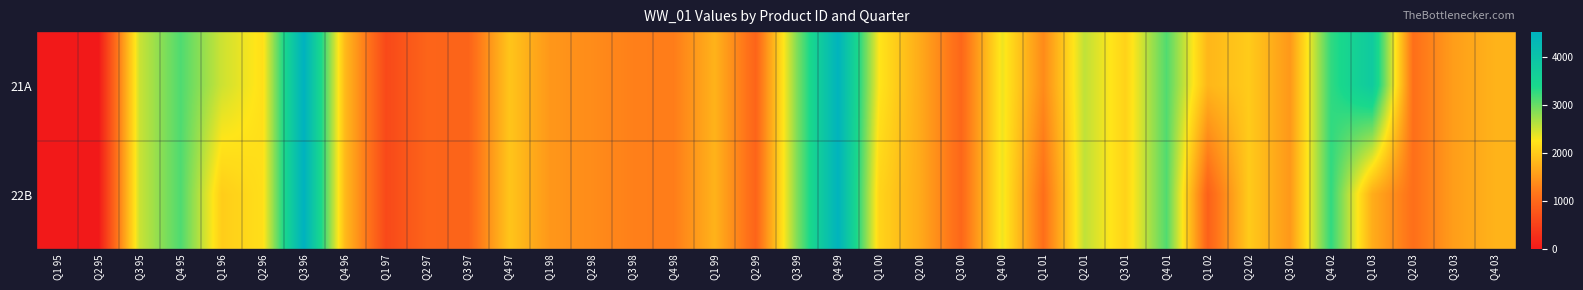

Reading left to right, list all the values displayed in this chart.

21A: Q1 95=0.0	Q2 95=0.0	Q3 95=2519.3	Q4 95=3120.7	Q1 96=2502.8	Q2 96=2198.9	Q3 96=4515.5	Q4 96=1831.2	Q1 97=606.9	Q2 97=954.5	Q3 97=945.2	Q4 97=1941.8	Q1 98=1486.9	Q2 98=1382.4	Q3 98=1261.7	Q4 98=1234.2	Q1 99=1763.3	Q2 99=949.6	Q3 99=2880.6	Q4 99=4460.8	Q1 00=2257.8	Q2 00=1678.0	Q3 00=989.7	Q4 00=2339.4	Q1 01=1368.4	Q2 01=2569.3	Q3 01=2074.9	Q4 01=3110.5	Q1 02=1798.8	Q2 02=1997.3	Q3 02=1502.6	Q4 02=3270.0	Q1 03=3809.0	Q2 03=1086.0	Q3 03=1564.5	Q4 03=1767.7
22B: Q1 95=0.0	Q2 95=0.0	Q3 95=2519.3	Q4 95=3120.7	Q1 96=2020.7	Q2 96=2198.9	Q3 96=4515.5	Q4 96=1831.2	Q1 97=606.9	Q2 97=954.5	Q3 97=945.2	Q4 97=1941.8	Q1 98=1486.9	Q2 98=1382.4	Q3 98=1261.7	Q4 98=1234.2	Q1 99=1763.3	Q2 99=949.6	Q3 99=2880.6	Q4 99=4460.8	Q1 00=2090.0	Q2 00=1678.0	Q3 00=989.7	Q4 00=2339.4	Q1 01=1079.4	Q2 01=2569.3	Q3 01=2074.9	Q4 01=3110.5	Q1 02=911.9	Q2 02=1997.3	Q3 02=1502.6	Q4 02=3270.0	Q1 03=1715.7	Q2 03=1086.0	Q3 03=1564.5	Q4 03=1767.7